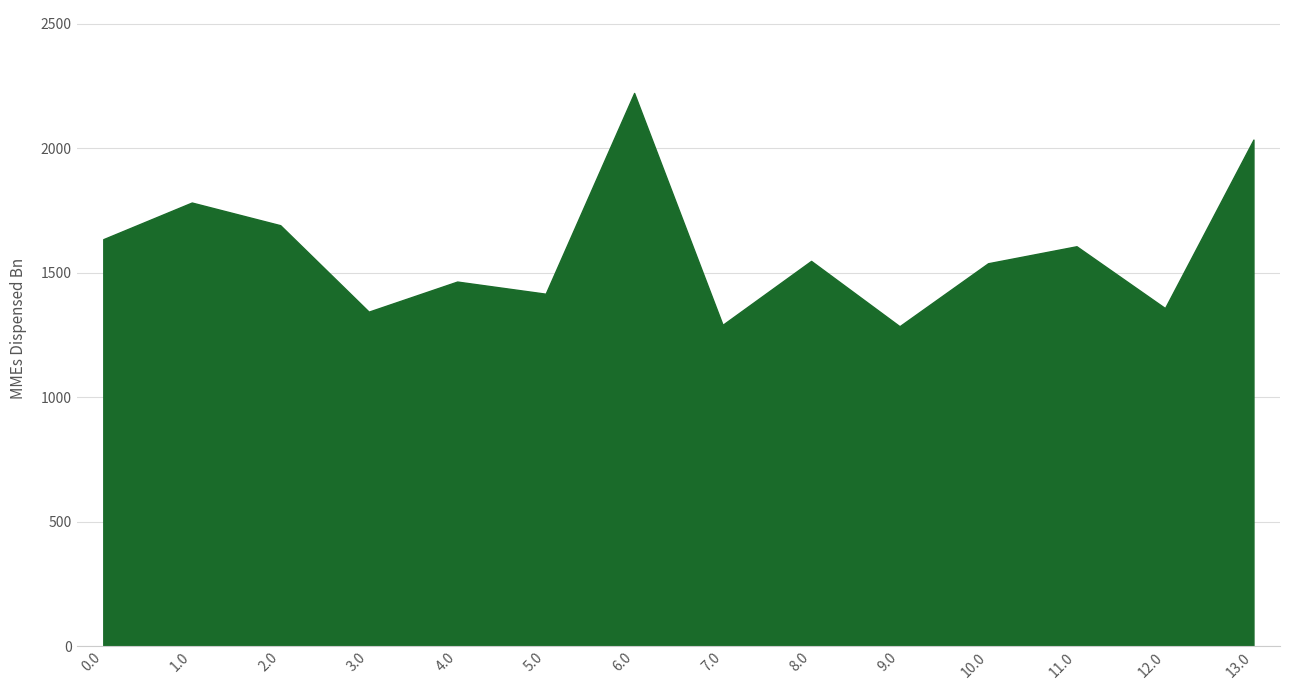

Does the chart have visible grid lines?

Yes